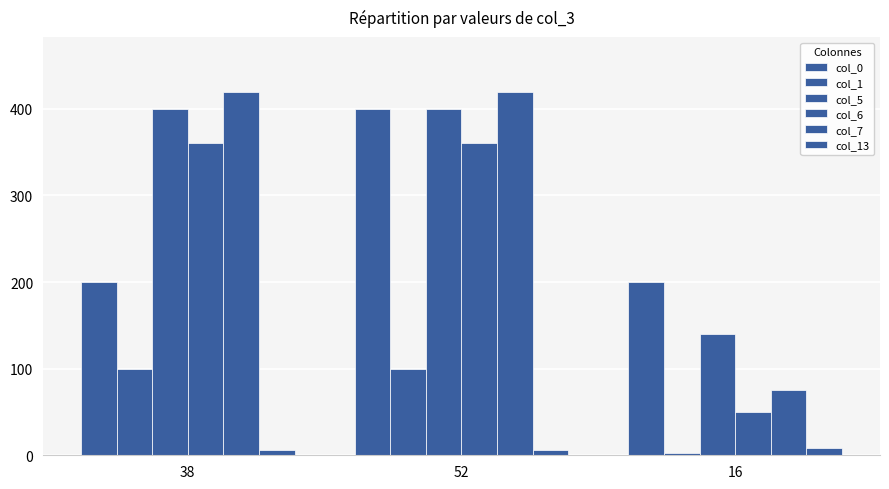

What is the difference between the maximum and minimum values in the col_1 series?

97